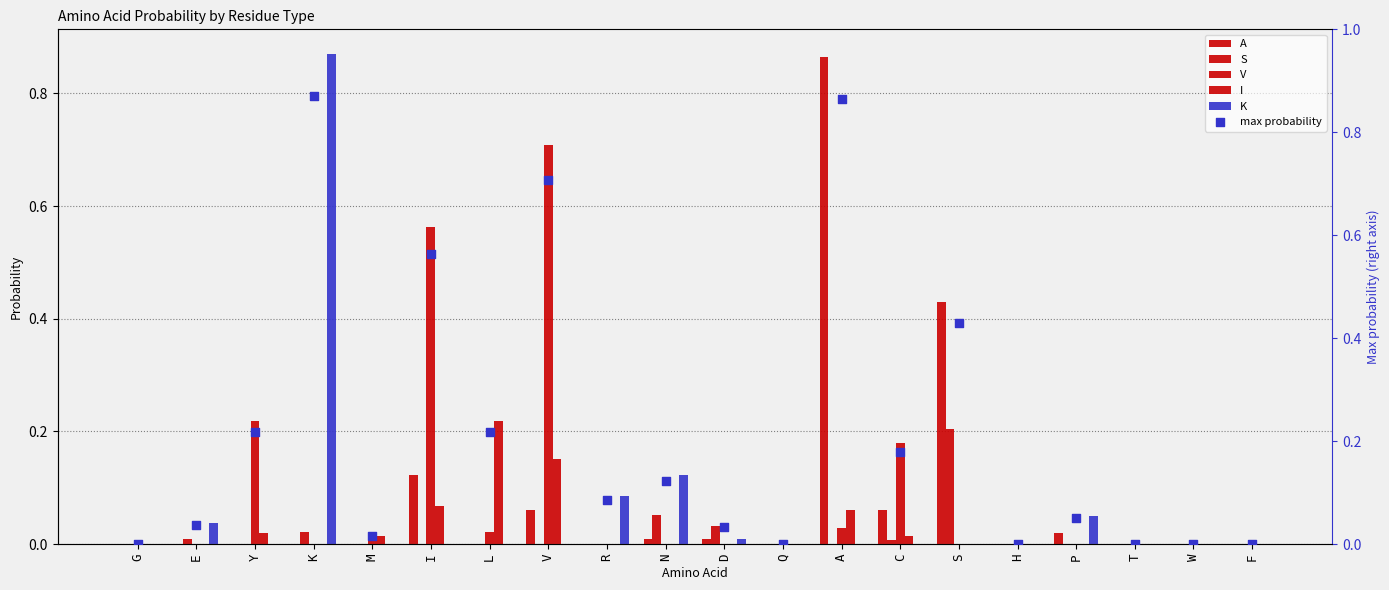

Which series reaches the minimum Y coordinate?

A